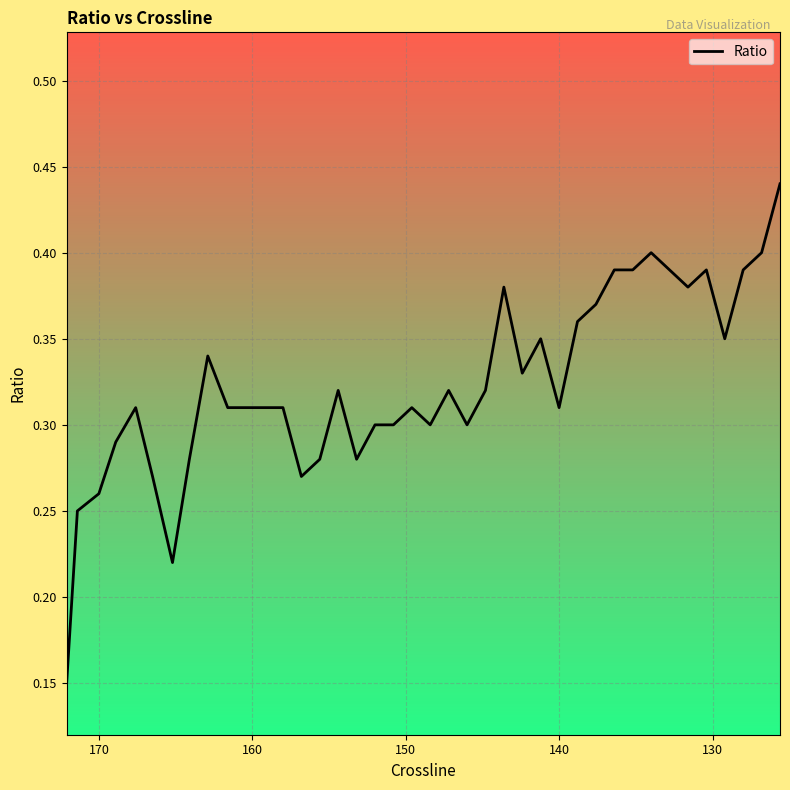

What is the maximum value shown in the chart?

0.4